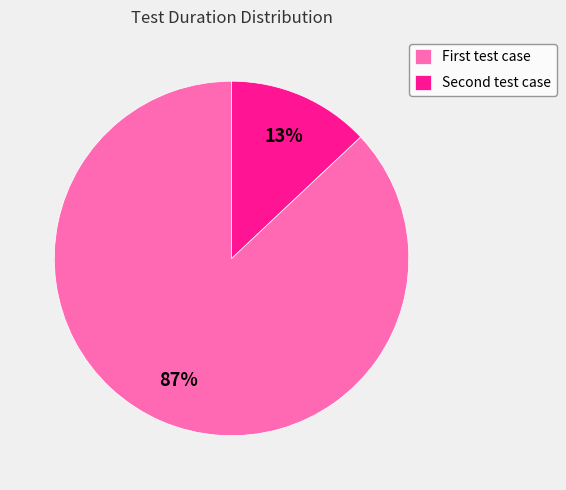

Does any single category account for the majority?

Yes